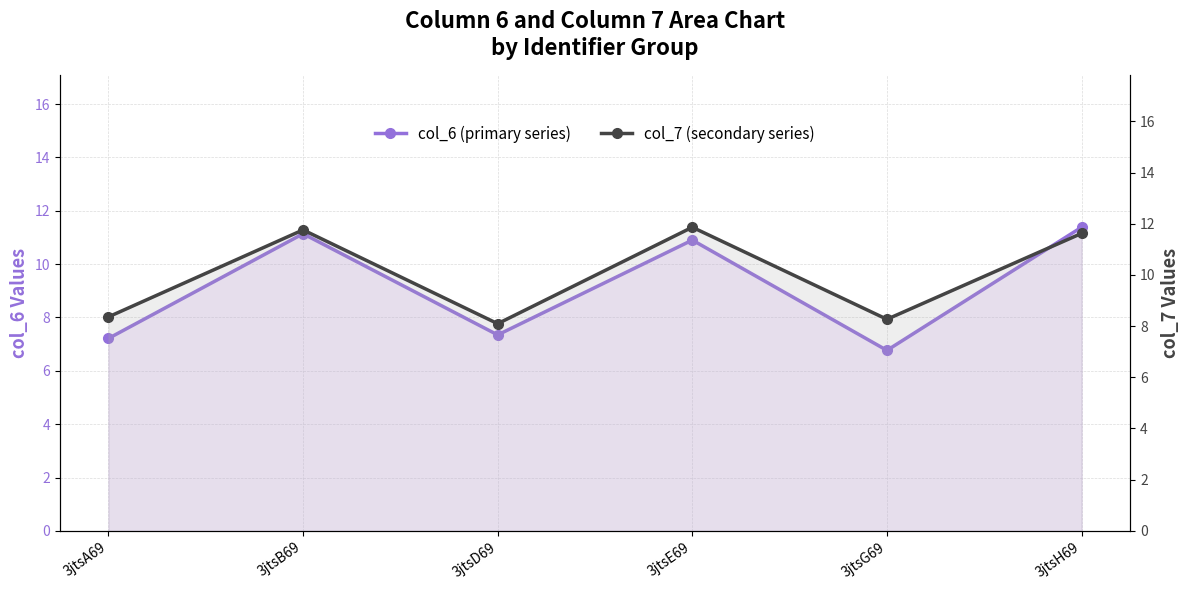

The col_6 (primary series) series shows 2.2 at 3jtsB69. True or false?

False